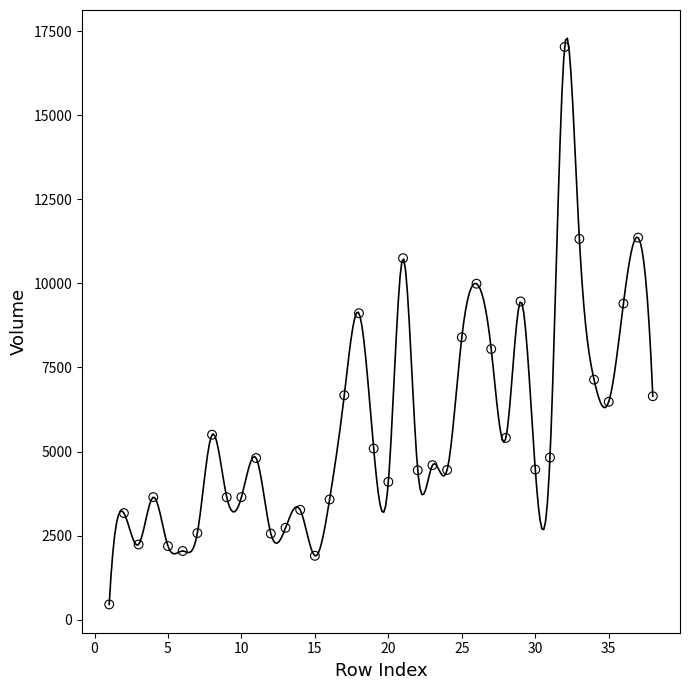

What is the range of Y values (max minus min)?

16585